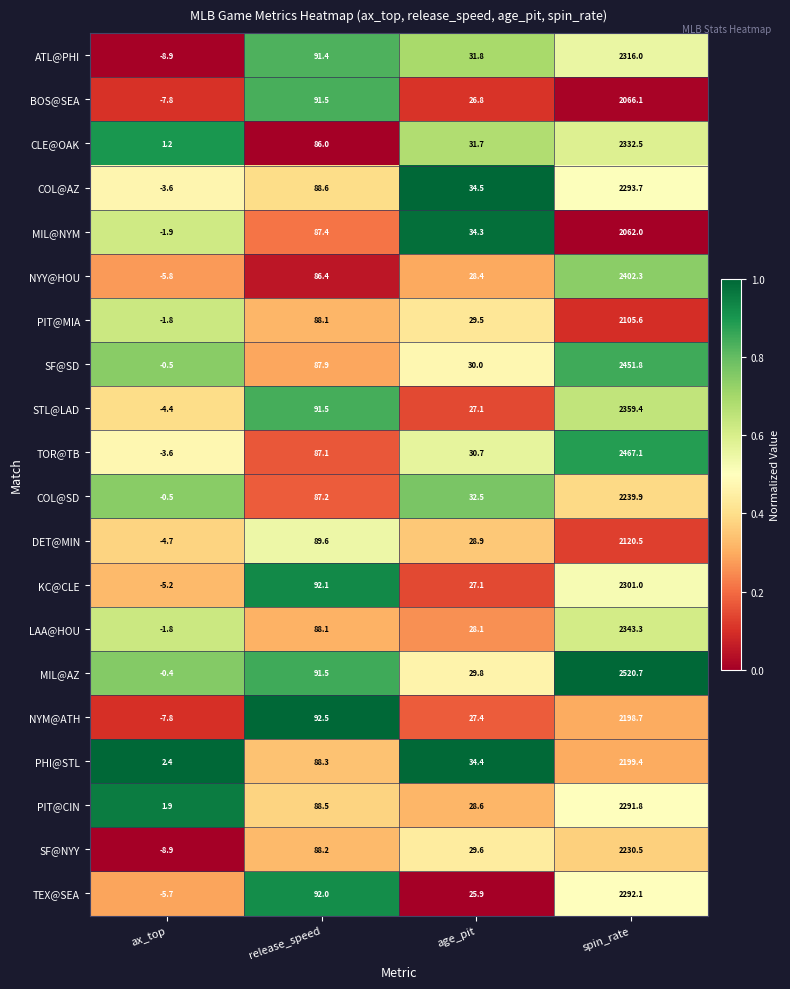

At which label does MIL@NYM first exceed 87?

release_speed